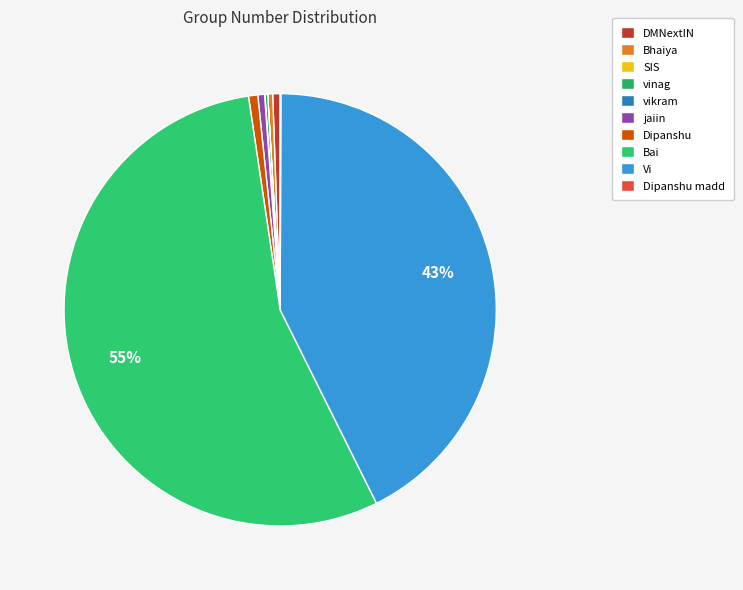

Which has a higher value, vikram or vinag?

vinag